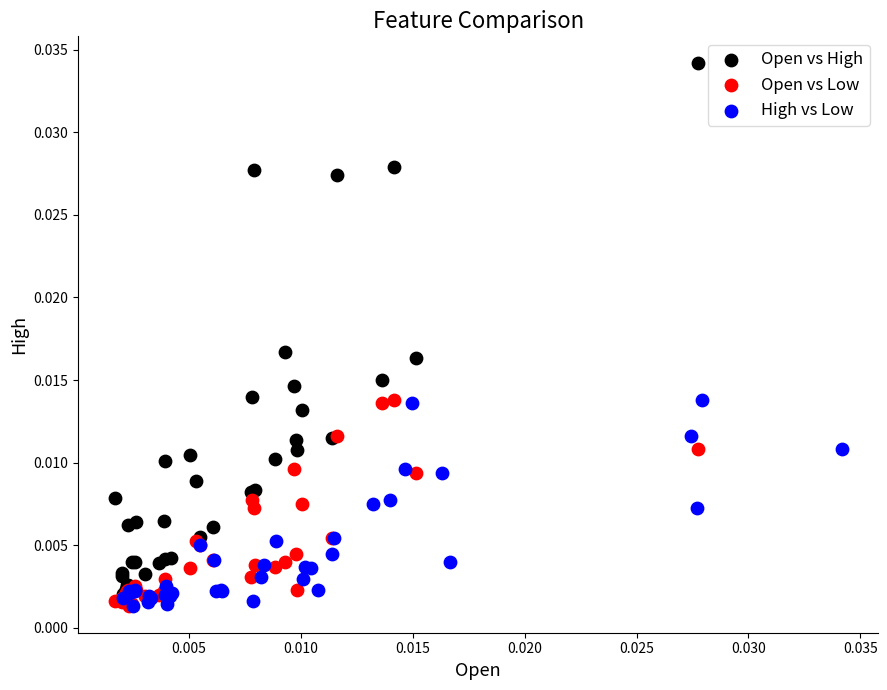

Which series has the largest Y range (max minus min)?

Open vs High